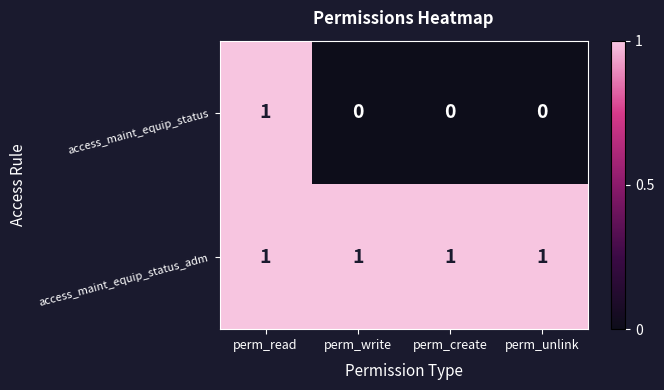

At which category is the sum across all series the highest?

perm_read